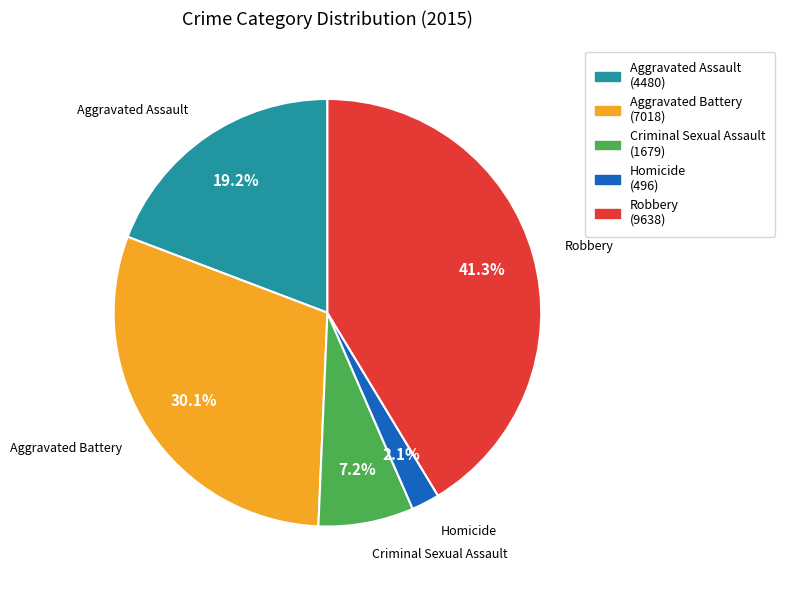

How many slices are in this pie chart?

5